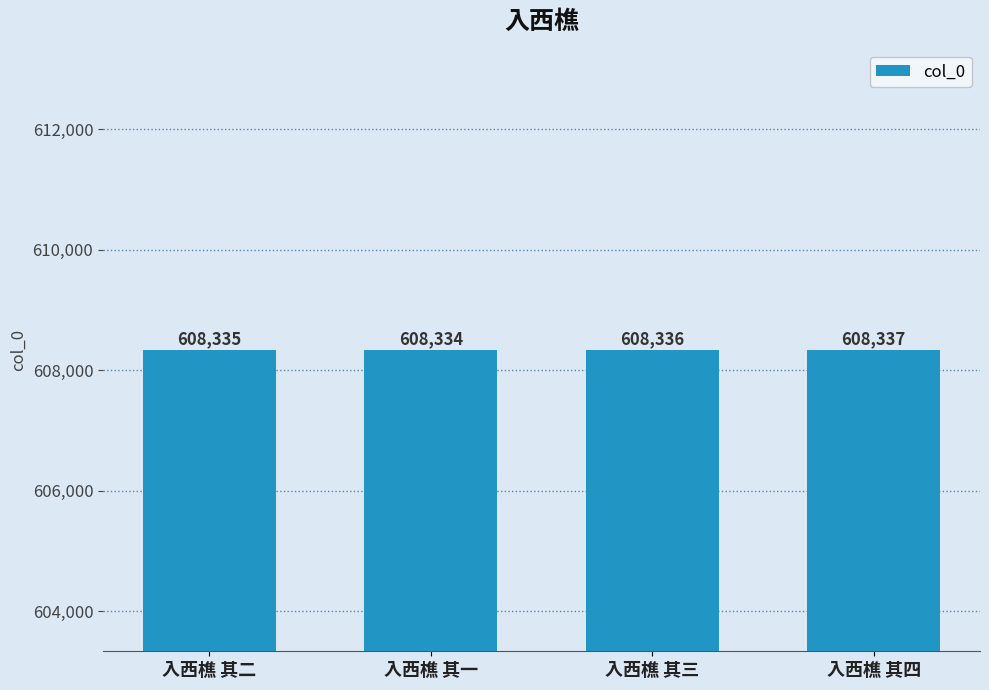

Reading left to right, extract all data points from this chart.

608335	608334	608336	608337